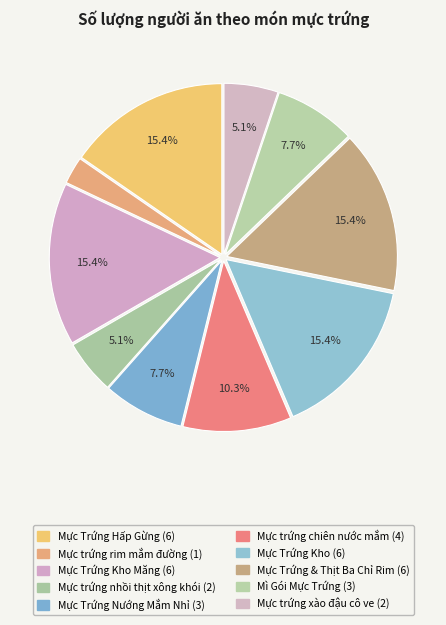

How many segments does this pie chart have?

10